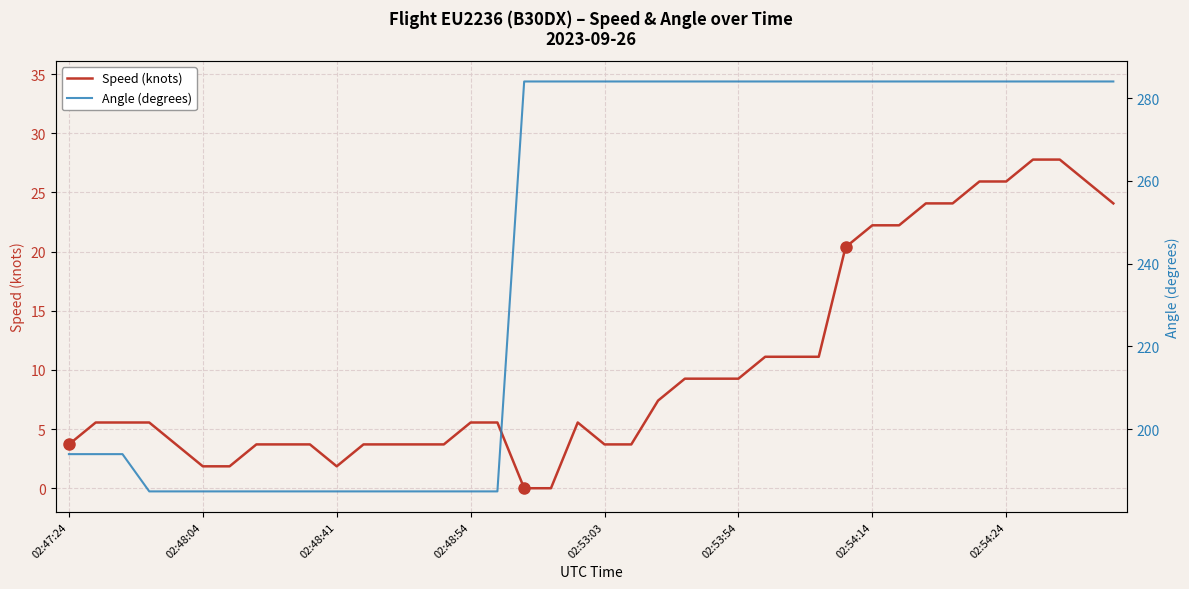

At 9, list the series in order from smallest to largest.

Speed (knots), Angle (degrees)